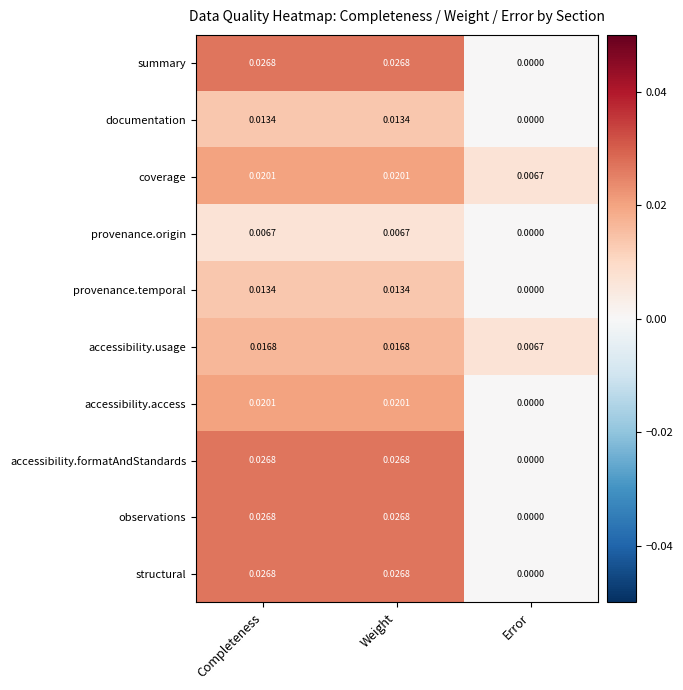

At which label is documentation closest to 0?

Error